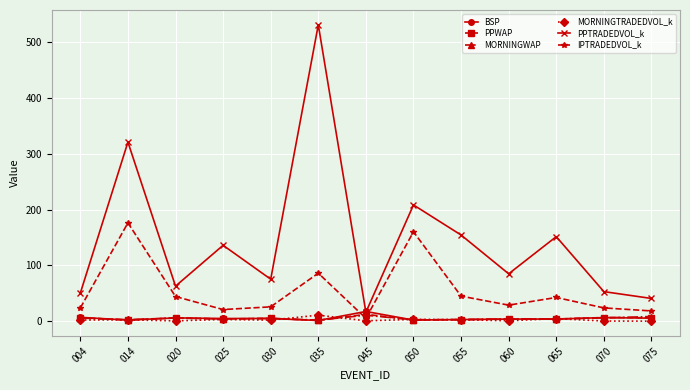

Is it true that PPTRADEDVOL_k equals 41.0 at 075?

True